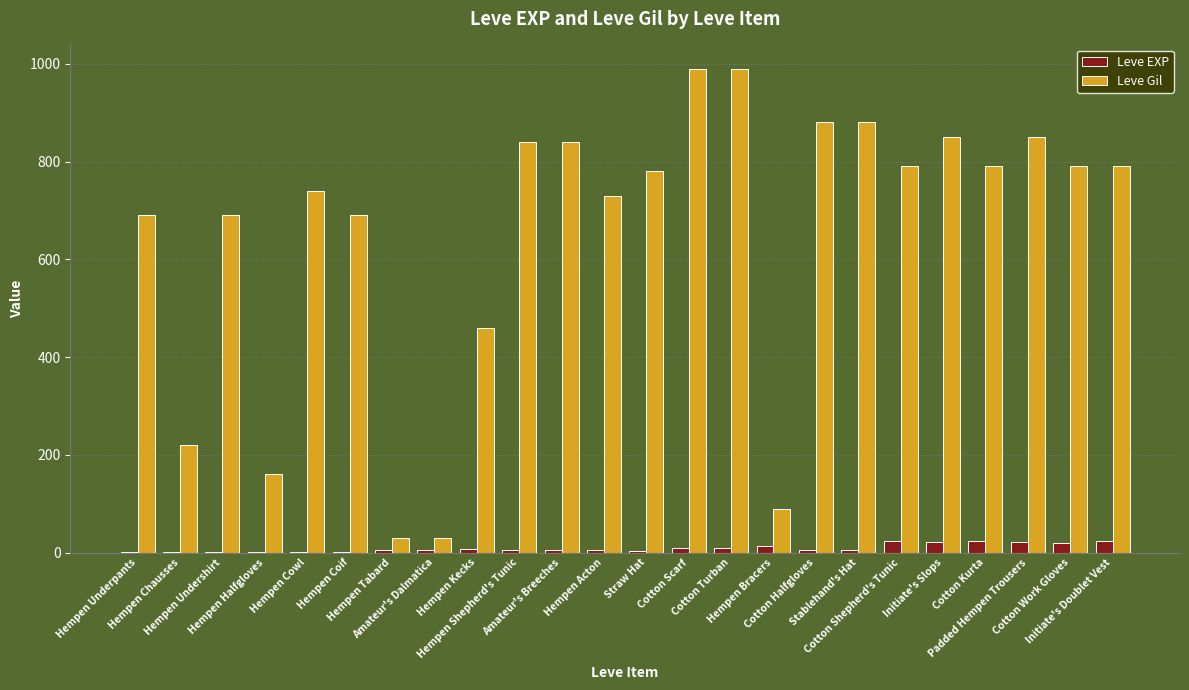

What is the maximum value shown in the chart?

990